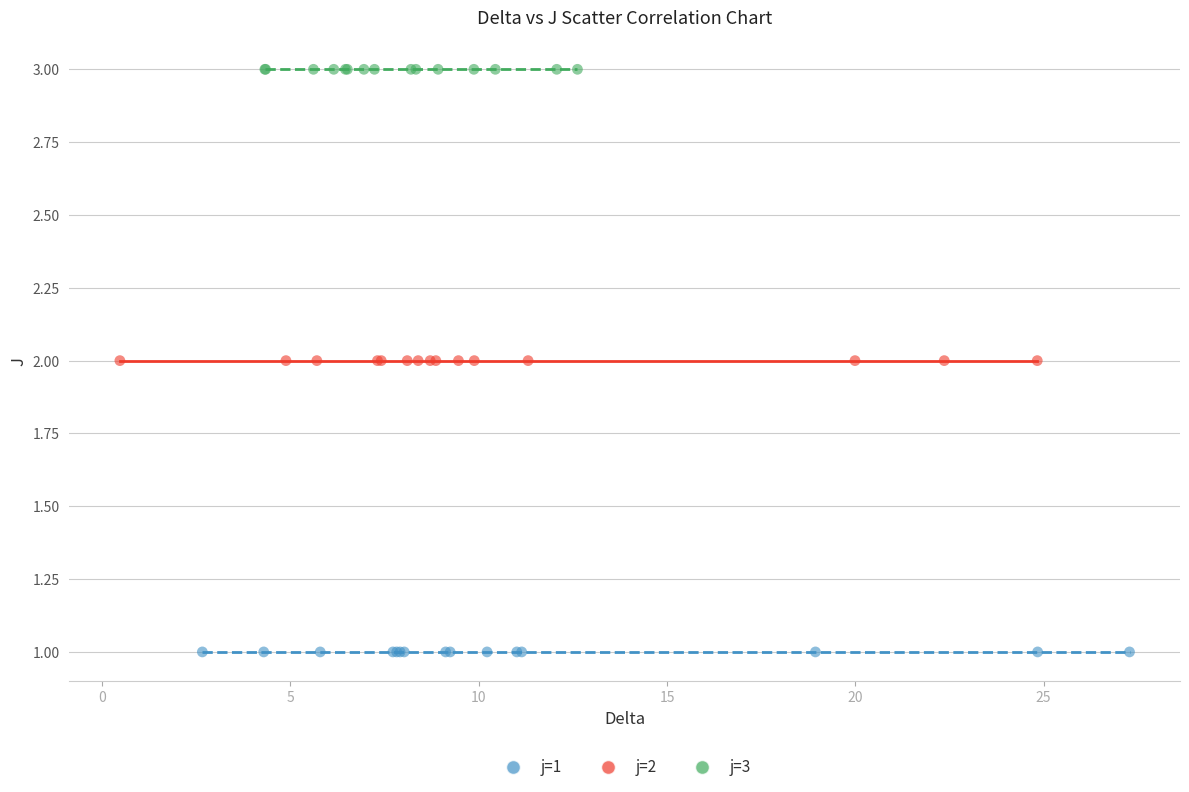

Which series contains the highest Y value?

j=3